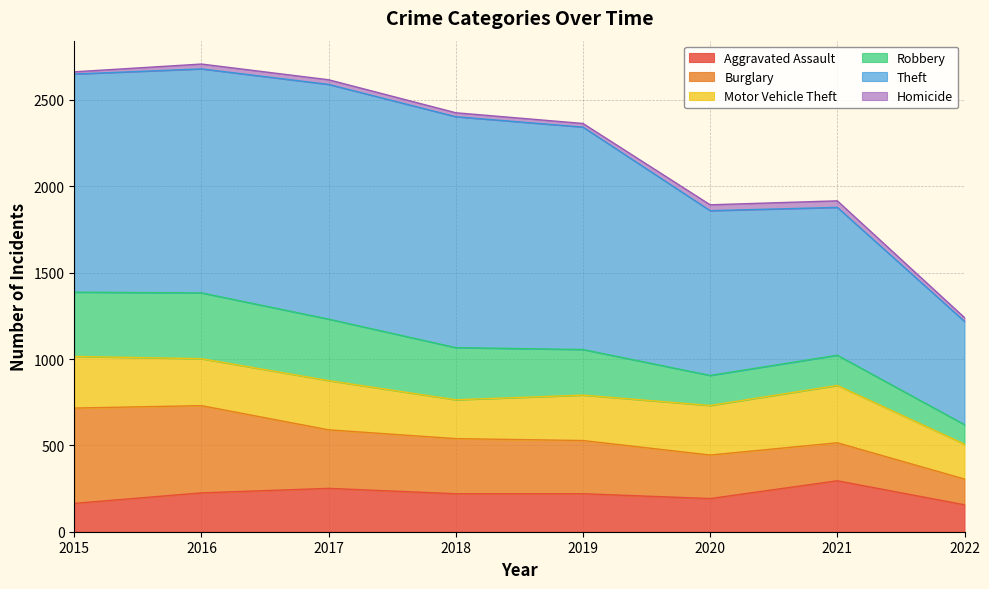

Which series ends up on top after the final intersection of Burglary and Robbery?

Burglary